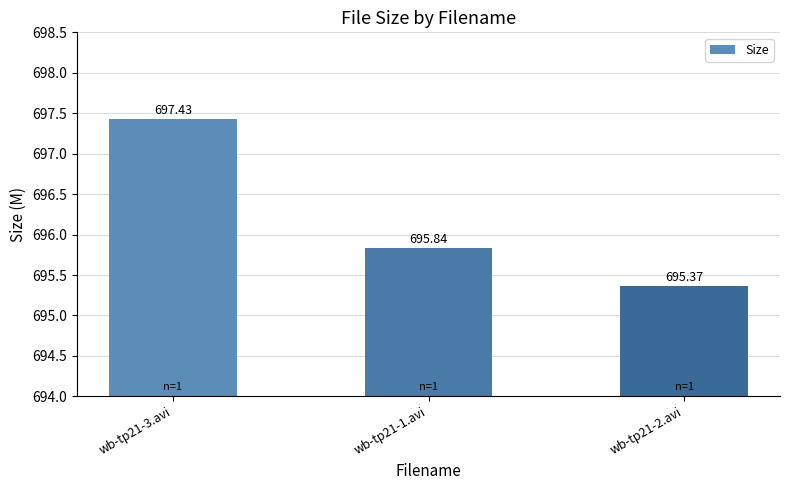

Rank the categories by value from highest to lowest.

wb-tp21-3.avi, wb-tp21-1.avi, wb-tp21-2.avi